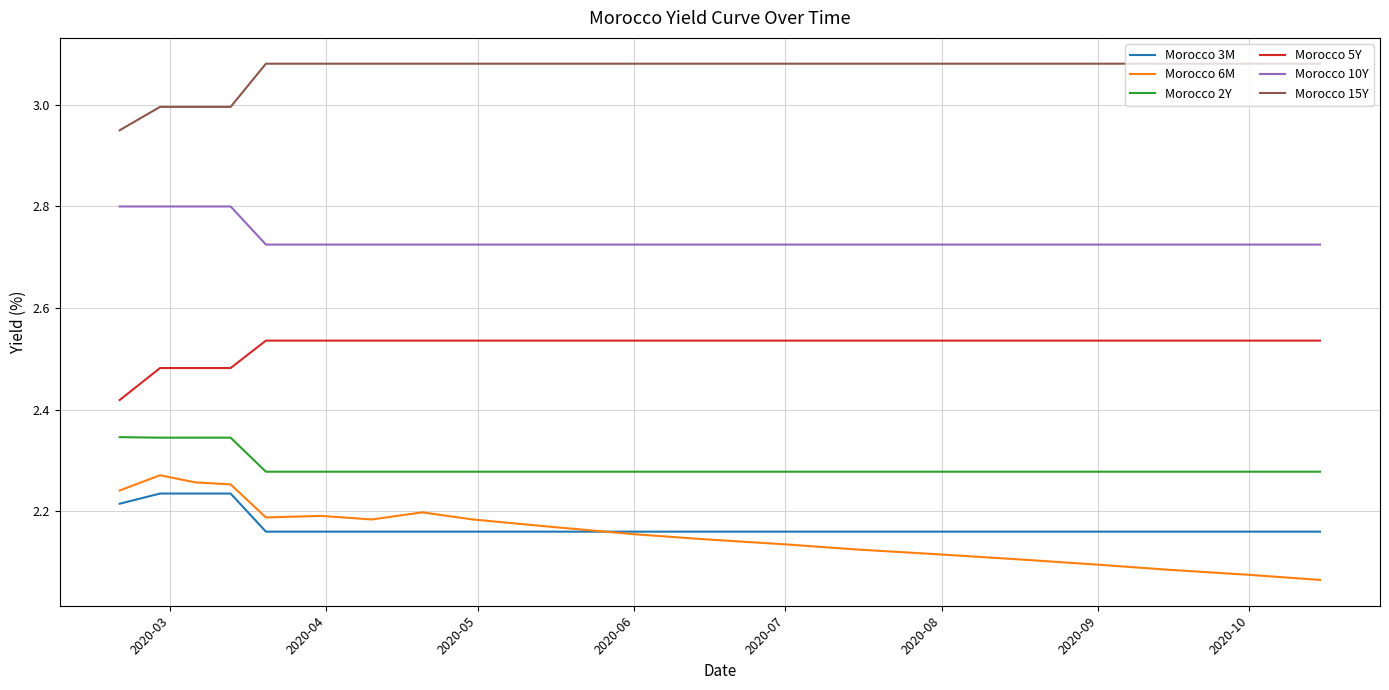

True or false: Morocco 5Y and Morocco 6M cross at least once.

False